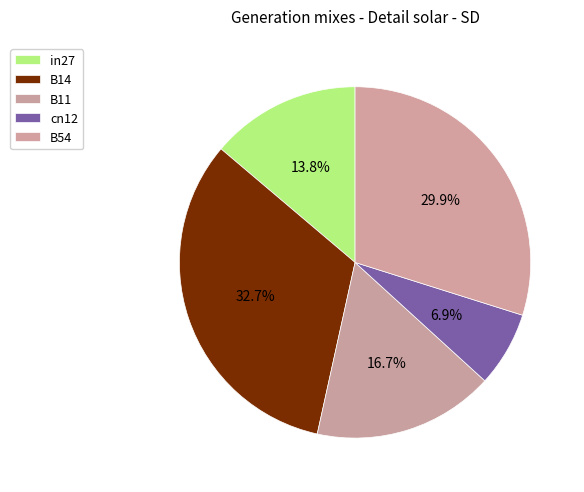

To the nearest percent, what is the difference between the in27 and cn12 slice percentages?

7%